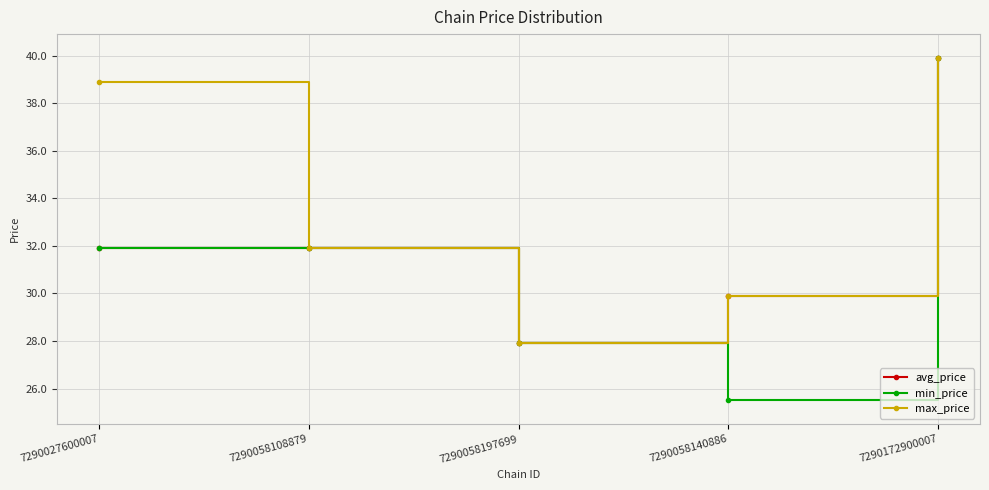

Which series has the largest total across all categories?

max_price